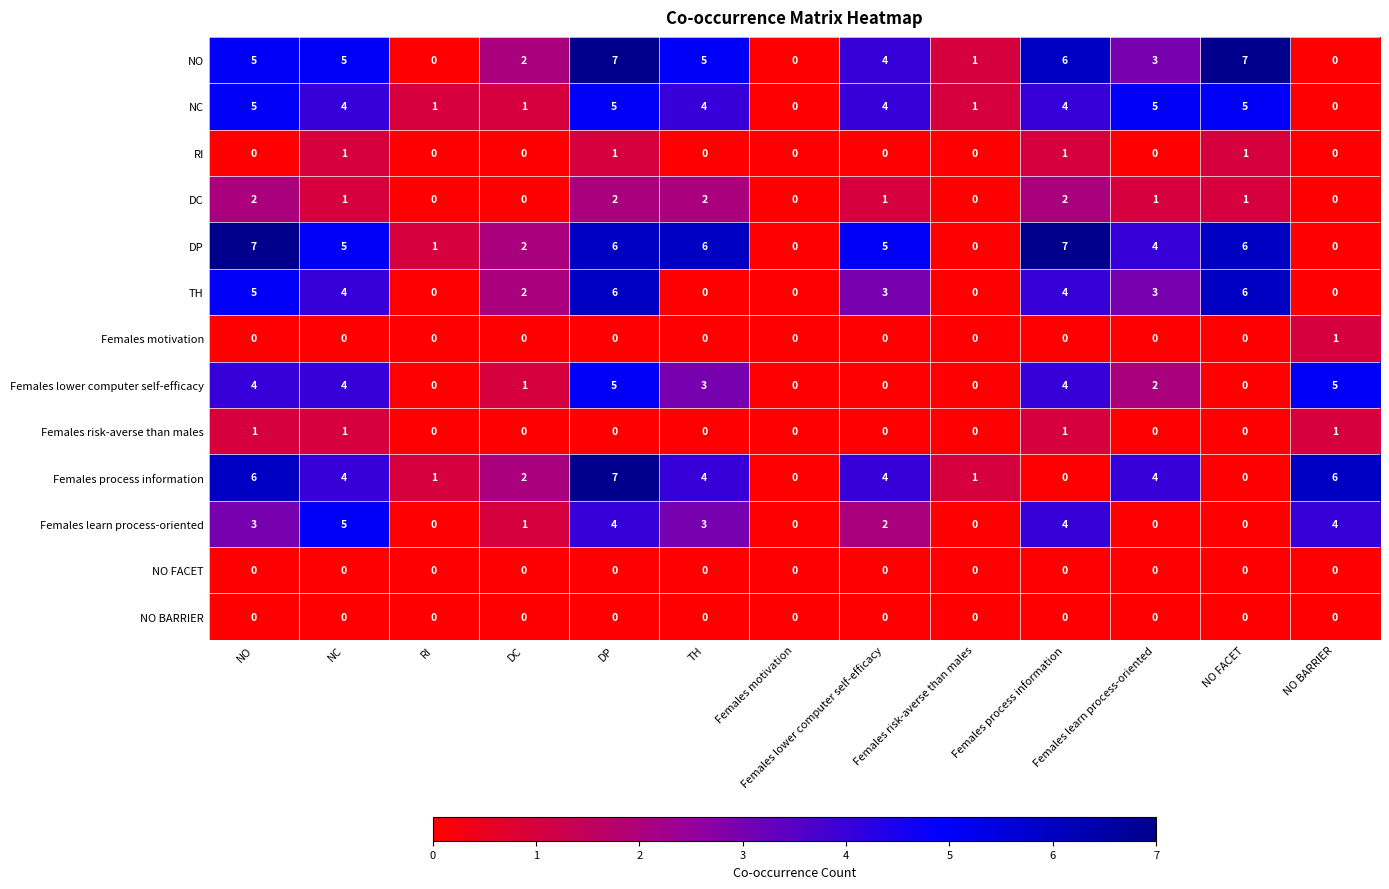

The value of RI at Females learn process-oriented is 0. True or false?

True